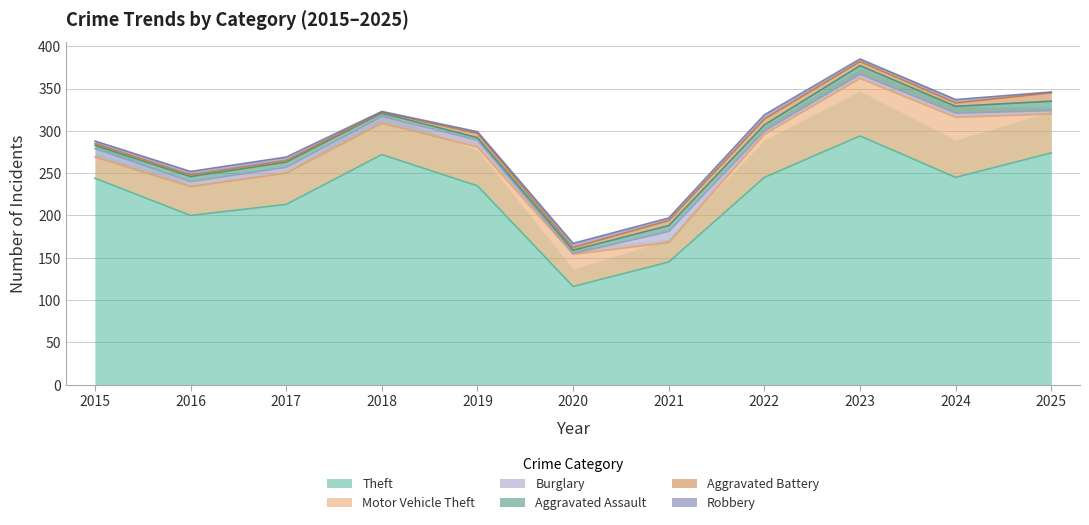

Is it true that Robbery equals 4 at 2017?

True